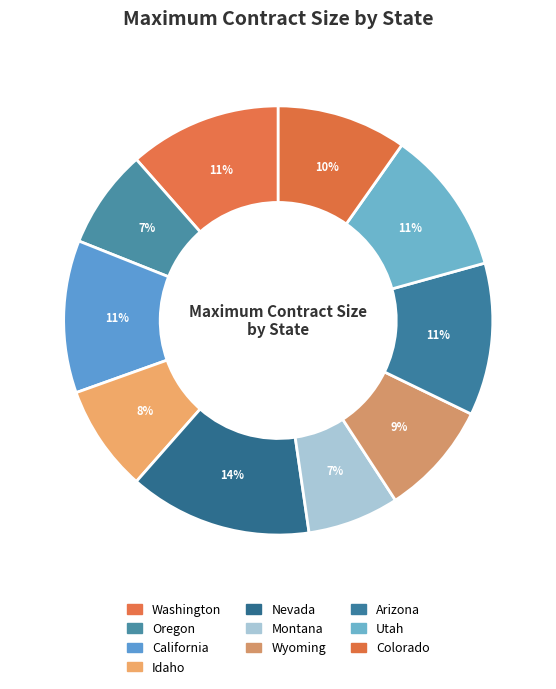

Count the number of slices in the pie.

10